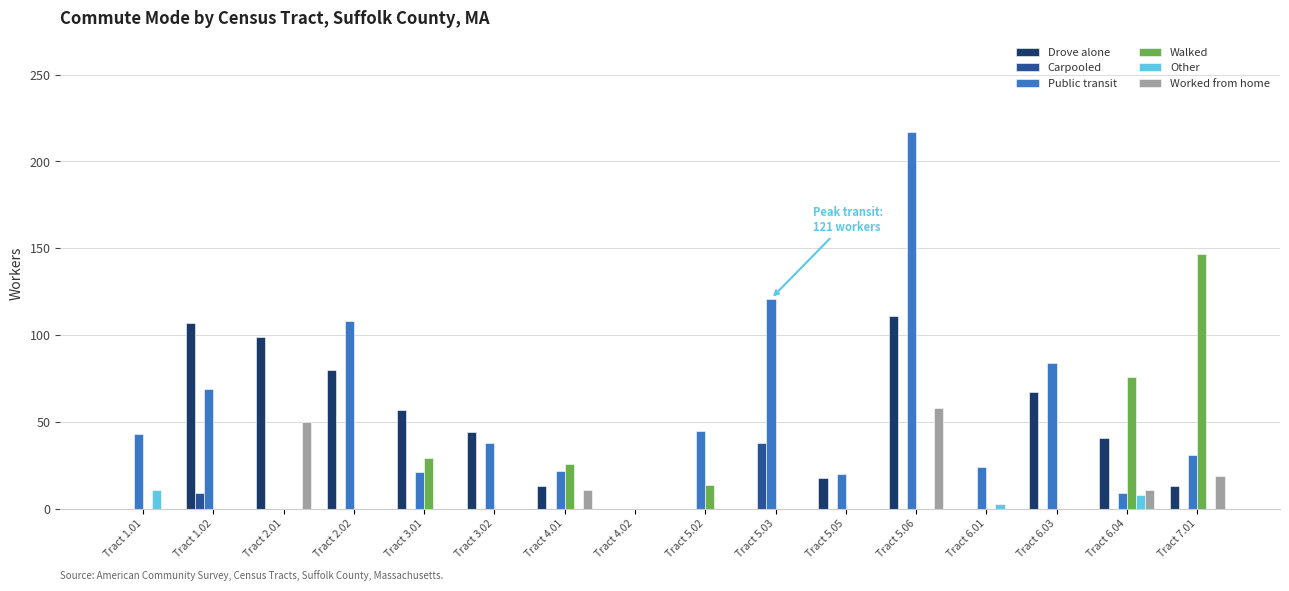

The Carpooled series shows -16 at Tract 7.01. True or false?

False